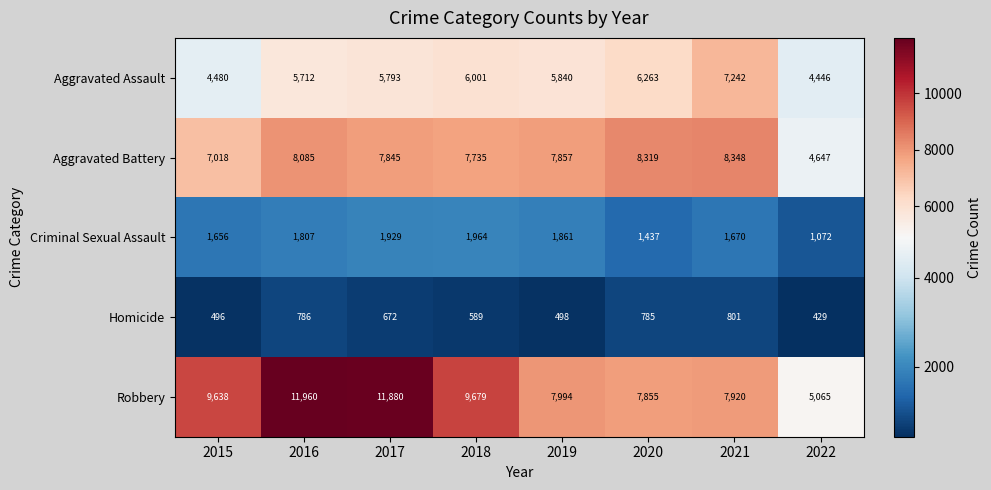

What is the total value across all series at 2019?

24050